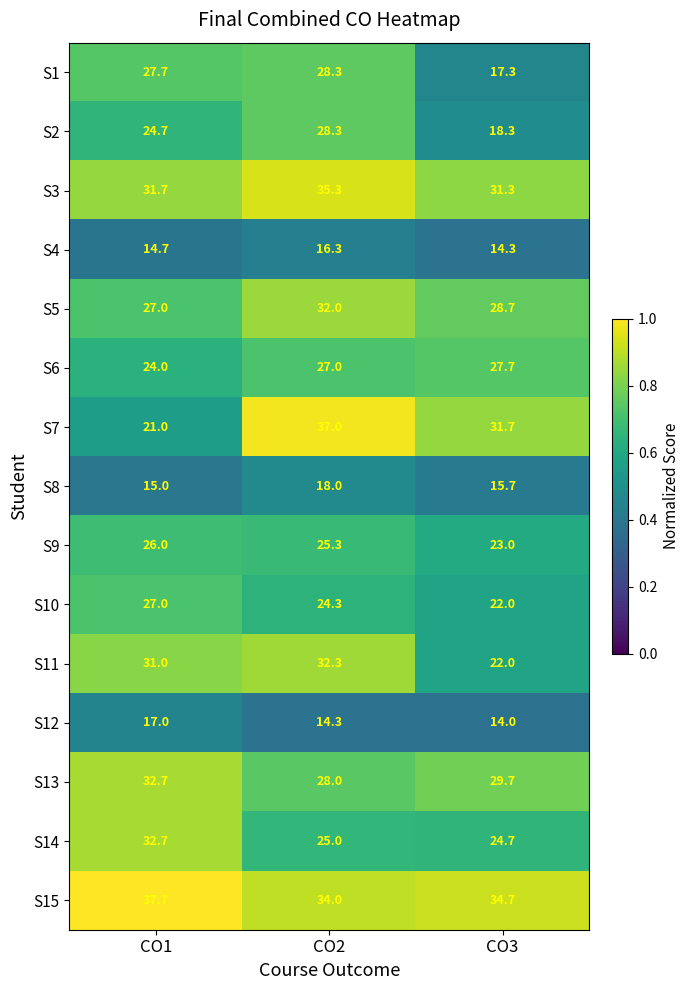

Where does the S7 series first go above 31?

CO2